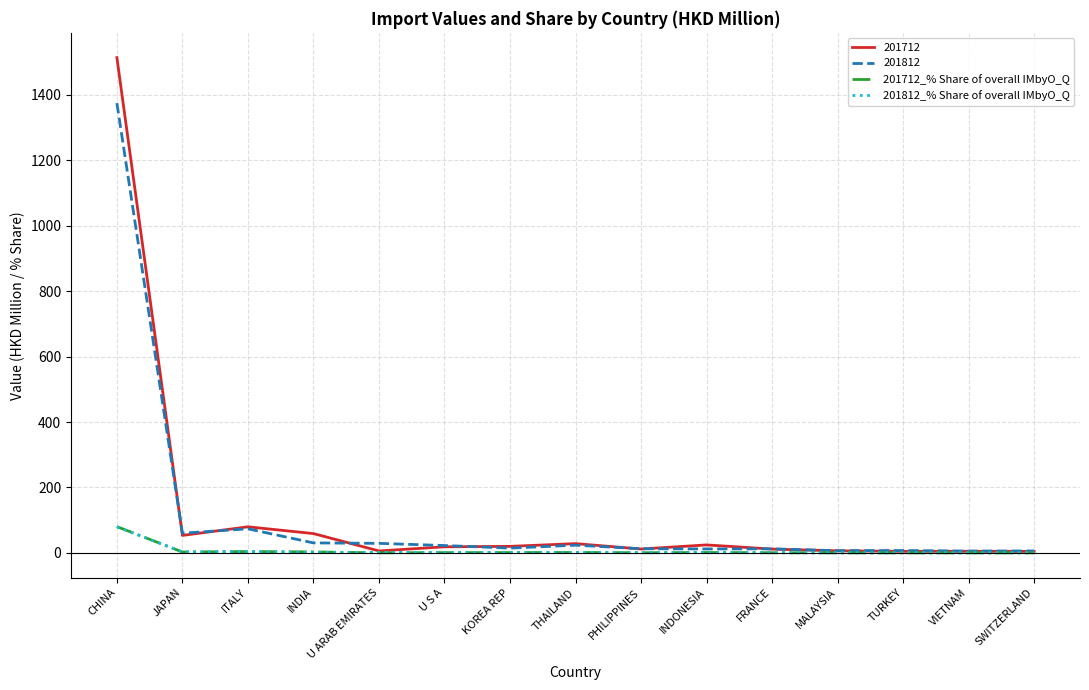

How many intersections are there between 201712_% Share of overall IMbyO_Q and 201812_% Share of overall IMbyO_Q?

7